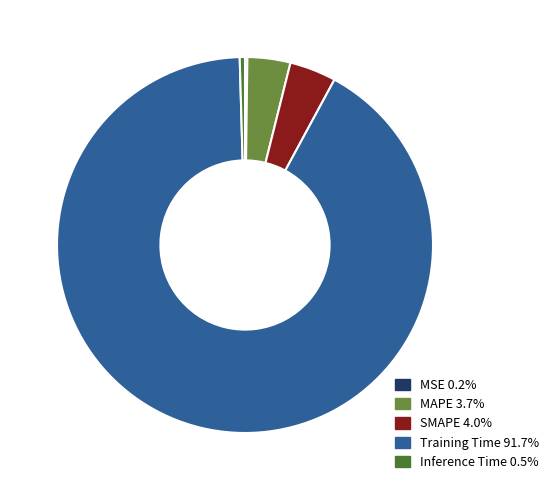

Does any single category account for the majority?

Yes